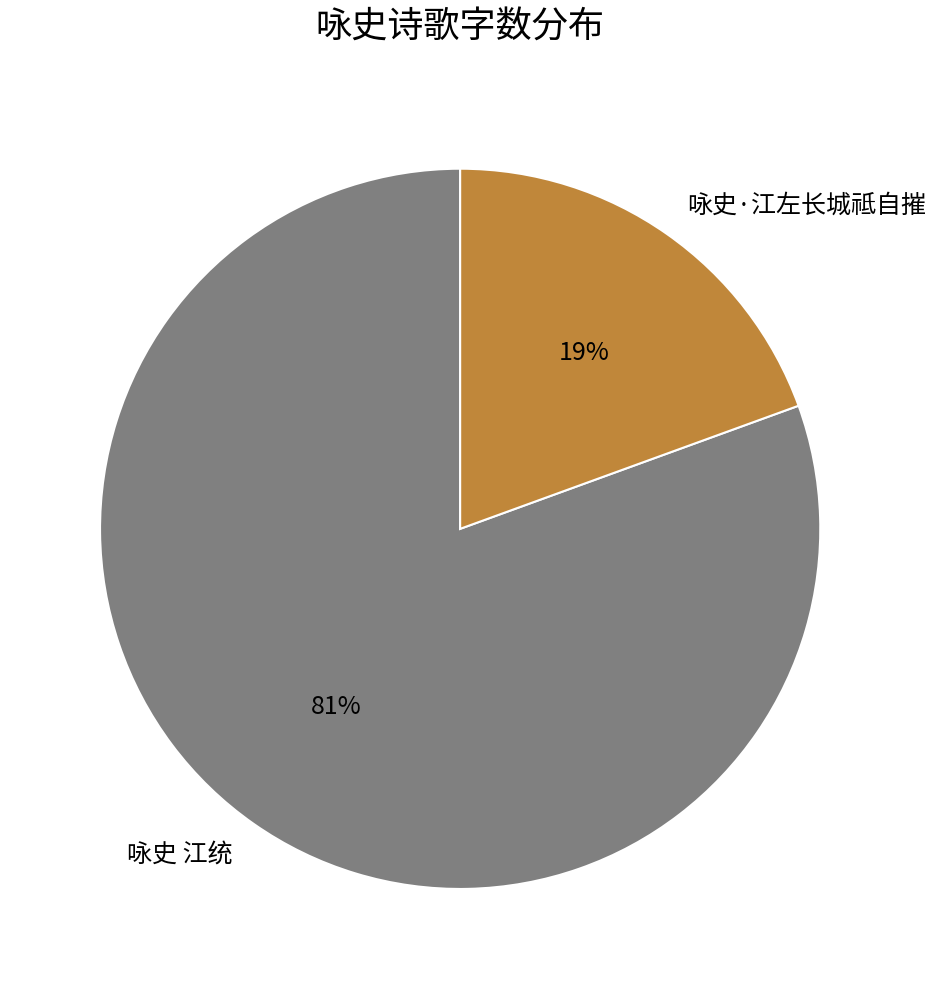

Count the number of slices in the pie.

2